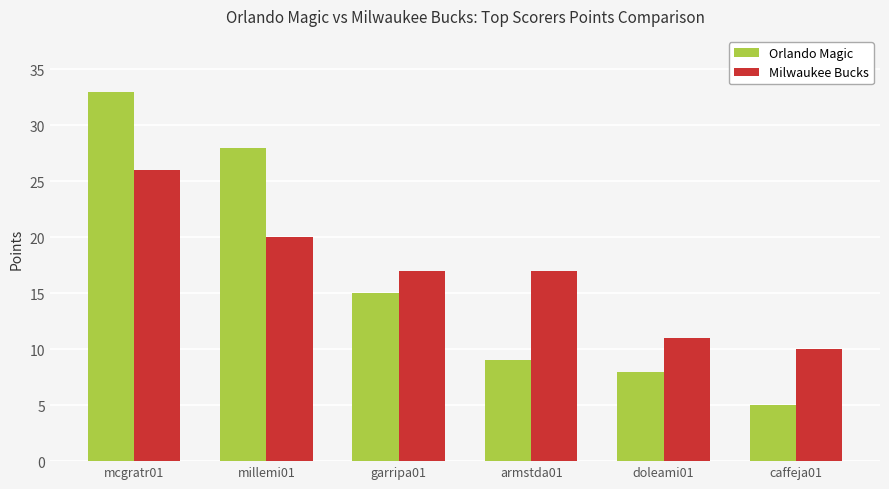

Reading left to right, transcribe all the data shown in this chart.

Orlando Magic: mcgratr01=33	millemi01=28	garripa01=15	armstda01=9	doleami01=8	caffeja01=5
Milwaukee Bucks: mcgratr01=26	millemi01=20	garripa01=17	armstda01=17	doleami01=11	caffeja01=10